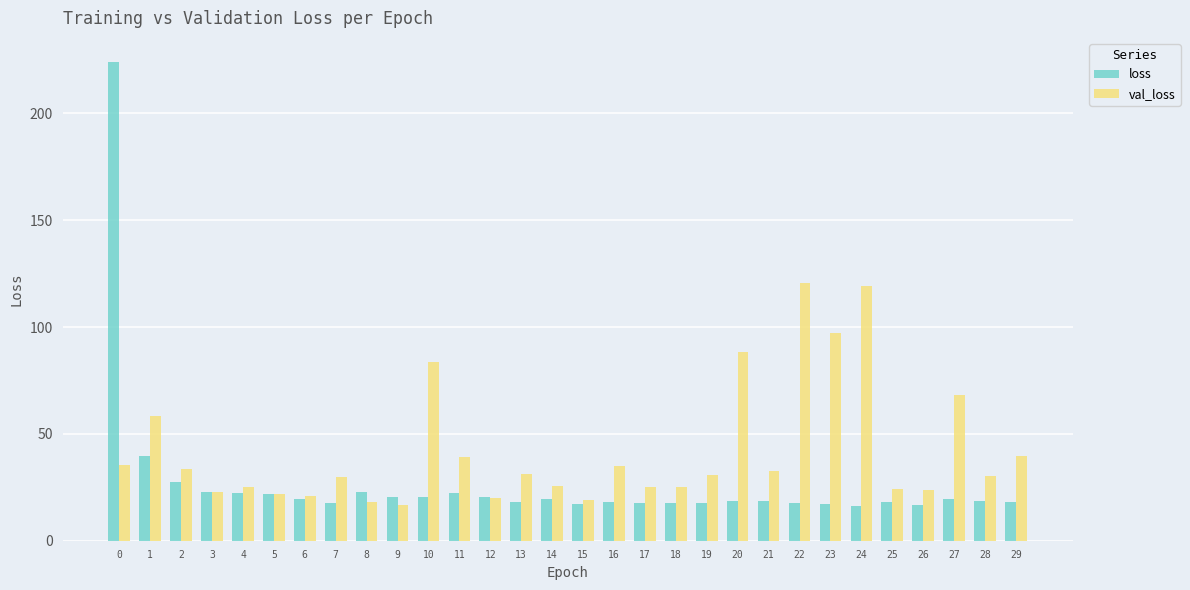

List the series in order of their peak value, lowest first.

val_loss, loss